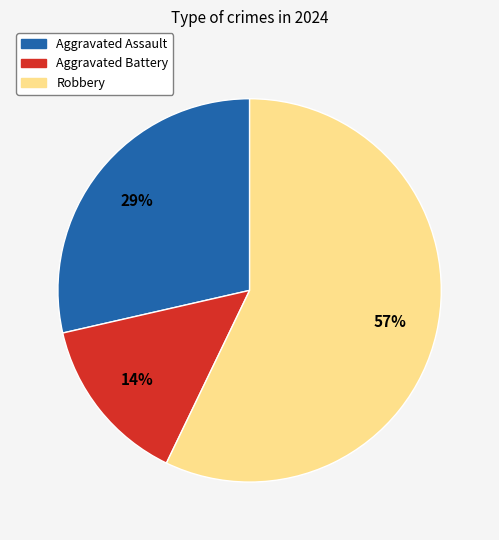

Rank the categories by value from highest to lowest.

Robbery, Aggravated Assault, Aggravated Battery